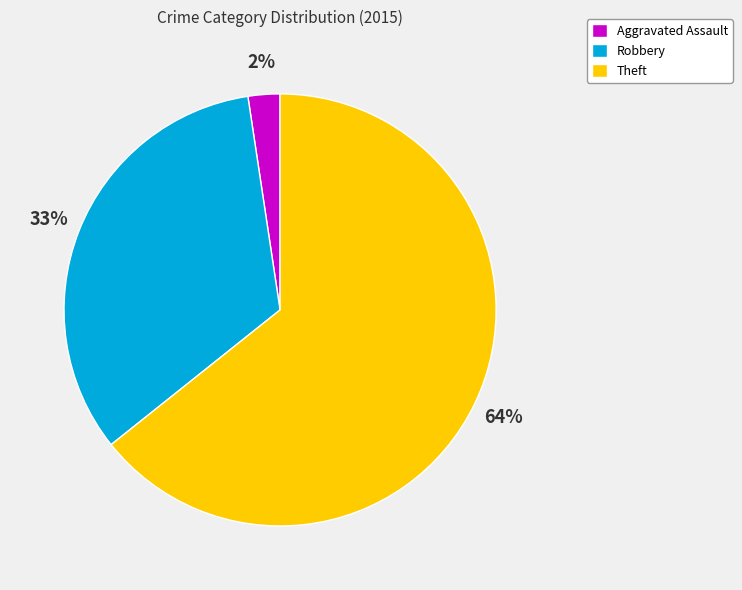

Is the sum of Robbery and Theft greater than half?

Yes